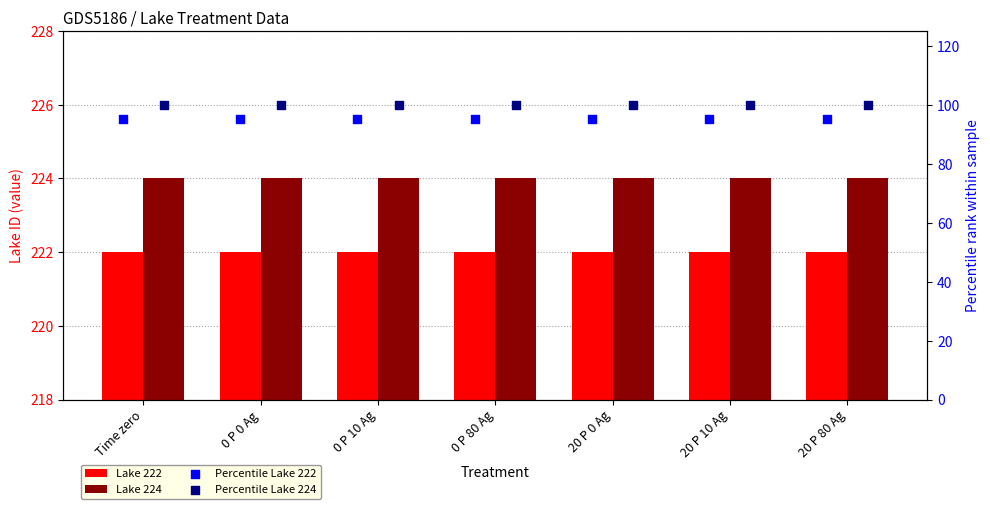

What is the total value across all series at 0 P 0 Ag?

641